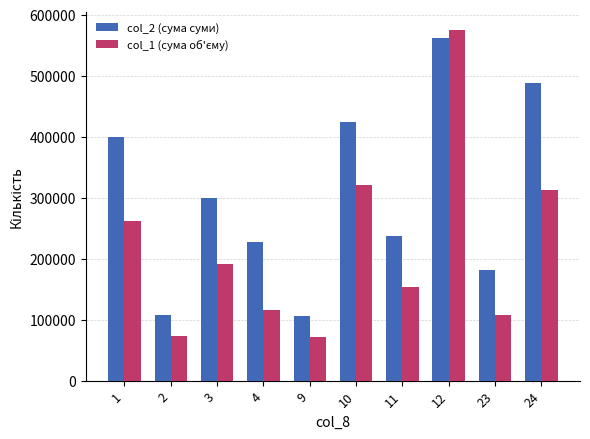

What is the difference between the highest and lowest values at 10?

103300